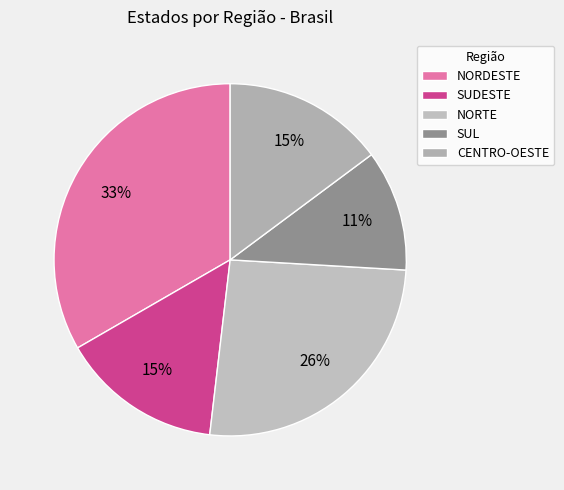

Is it true that NORTE is 40% of the pie?

False